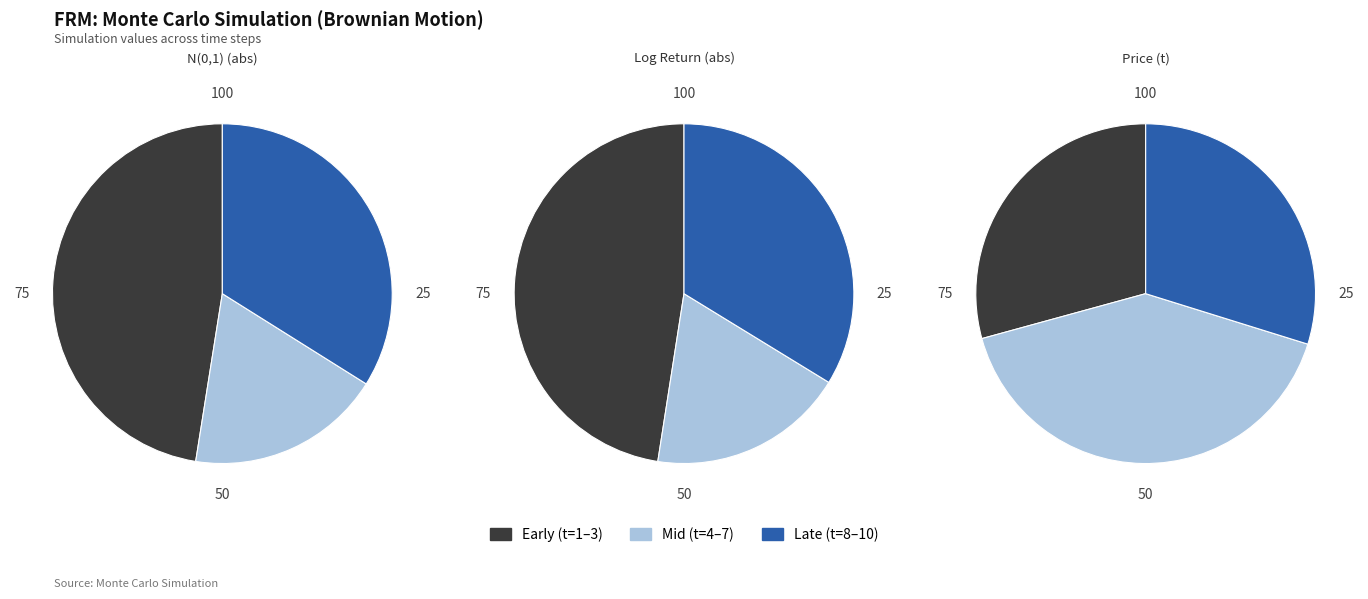

What is the spread (max minus min) of values at t=3?

110.2